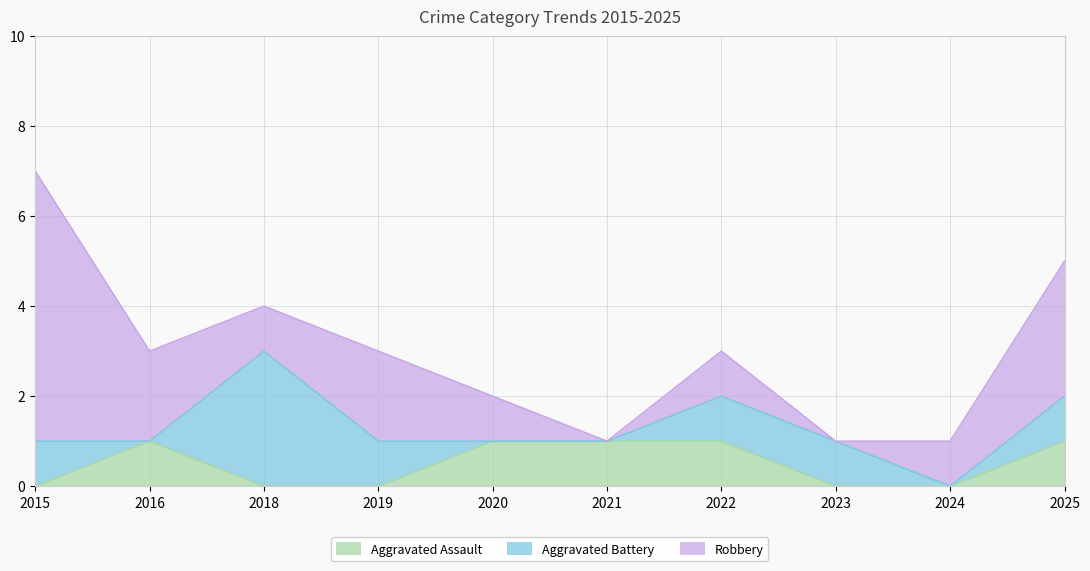

Reading left to right, extract all data points from this chart.

Aggravated Assault: 2015=0	2016=1	2018=0	2019=0	2020=1	2021=1	2022=1	2023=0	2024=0	2025=1
Aggravated Battery: 2015=1	2016=0	2018=3	2019=1	2020=0	2021=0	2022=1	2023=1	2024=0	2025=1
Robbery: 2015=6	2016=2	2018=1	2019=2	2020=1	2021=0	2022=1	2023=0	2024=1	2025=3